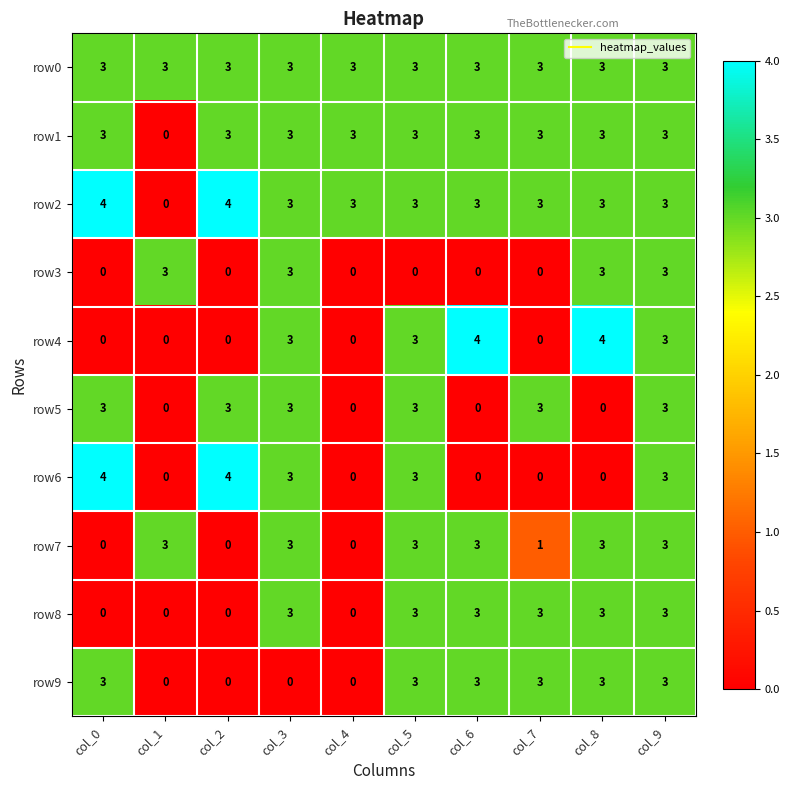

What is the spread (max minus min) of values at col_0?

4